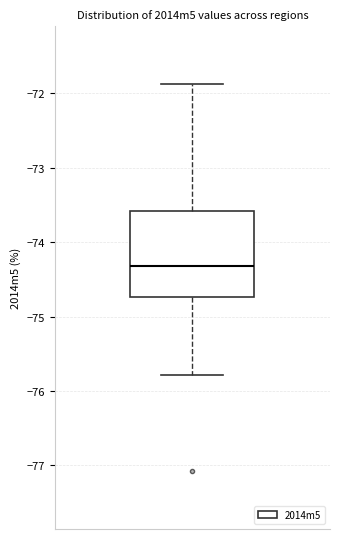

Transcribe this box plot: give where the median line is, the range the box spans, and where the two whiskers end, as read against the y-axis. The values are not printed on the chart, so give them approximately, as read against the axis.

median -74.3, box -74.7 to -73.6, whiskers -75.8 to -71.9